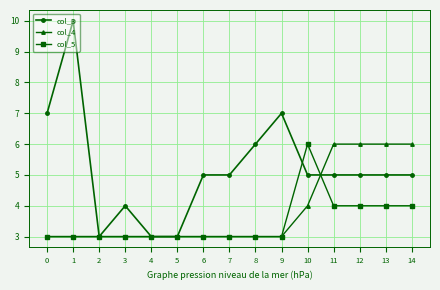

Which series has the largest total across all categories?

col_3